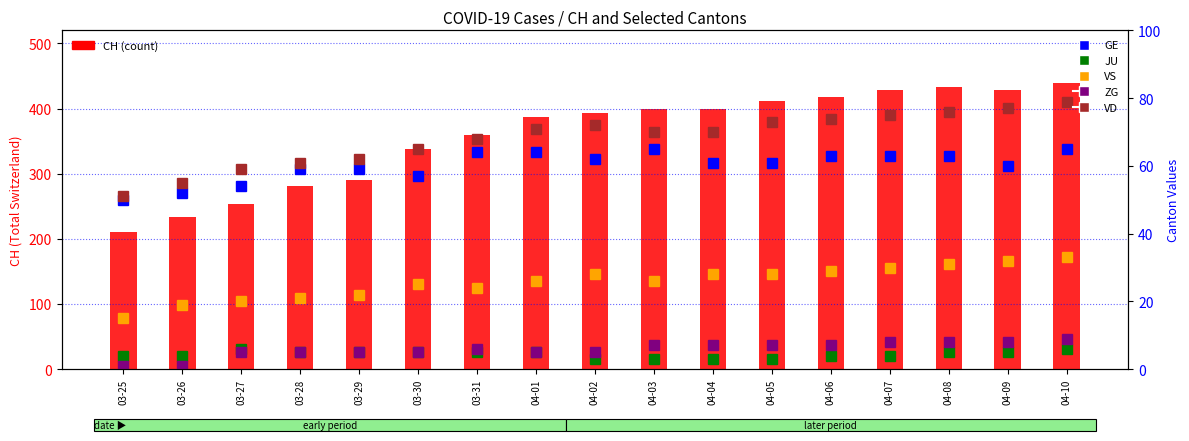

What is the lowest value of the ZG series?

1